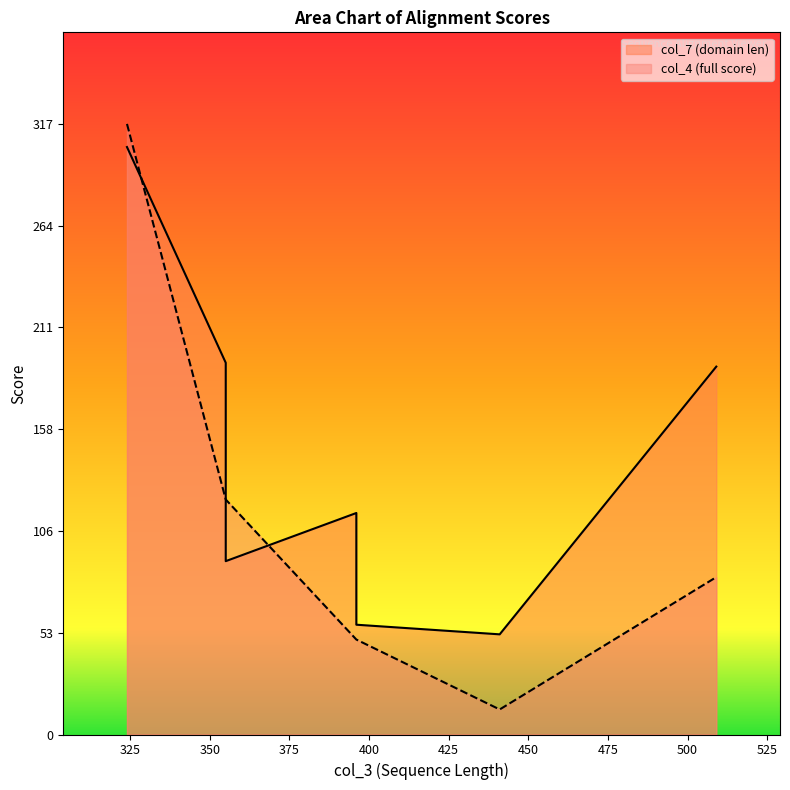

List the series in order of their peak value, highest first.

col_4, col_7